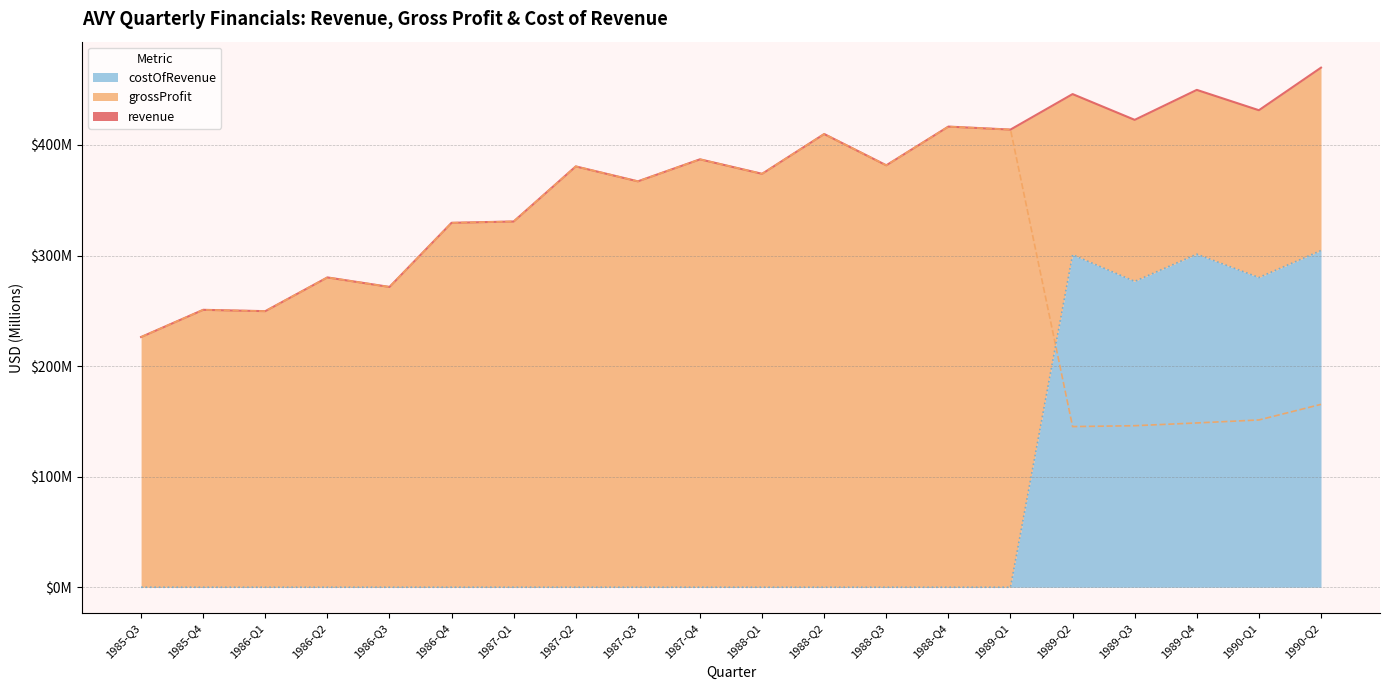

Between 1989-Q2 and 1989-Q3, which is larger?

1989-Q2